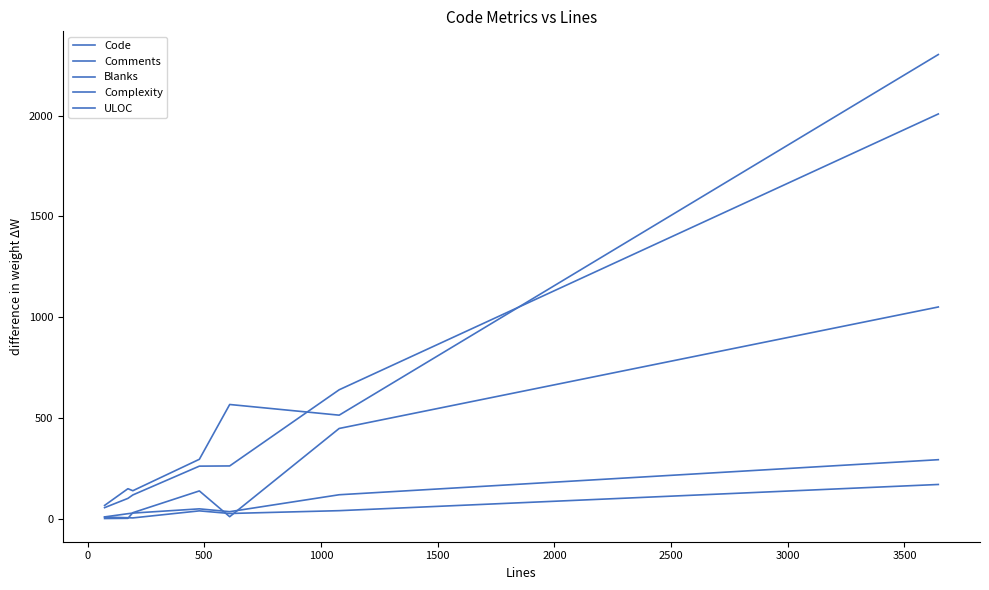

List the series in order of their peak value, highest first.

Code, ULOC, Comments, Blanks, Complexity